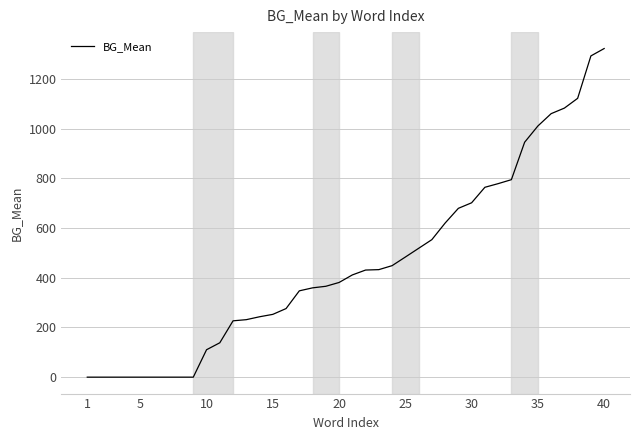

What is the greatest value displayed?

1322.3